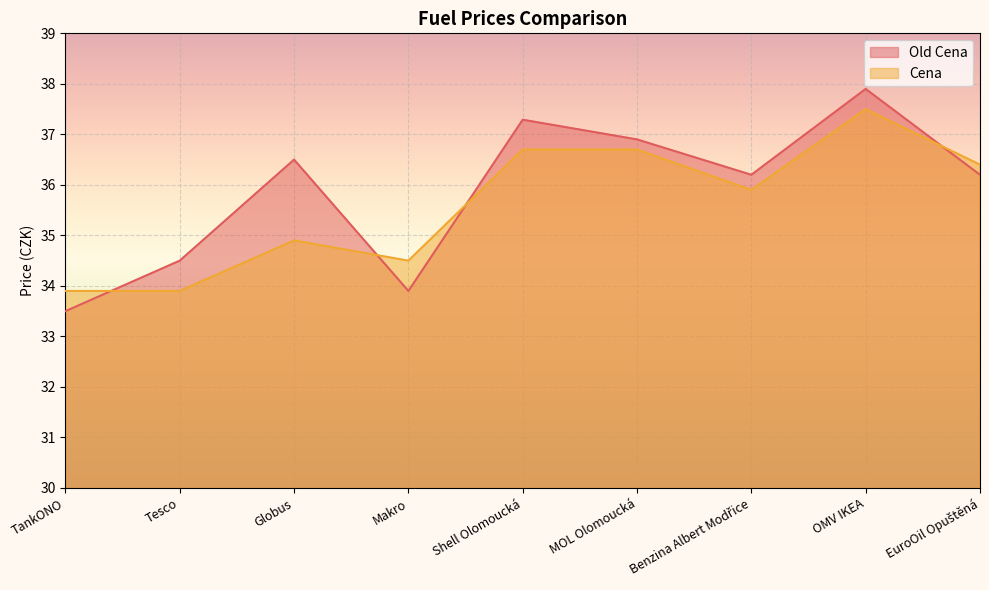

True or false: Cena and Old Cena cross at least once.

True